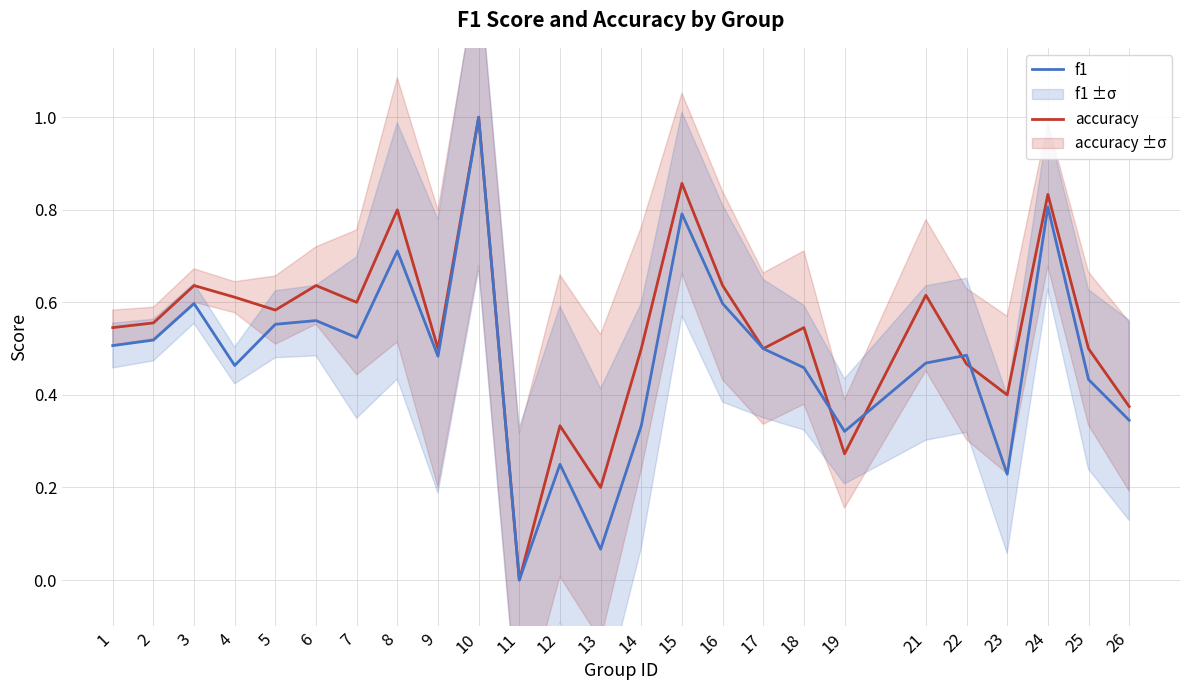

Between 11 and 15, which is larger?

15